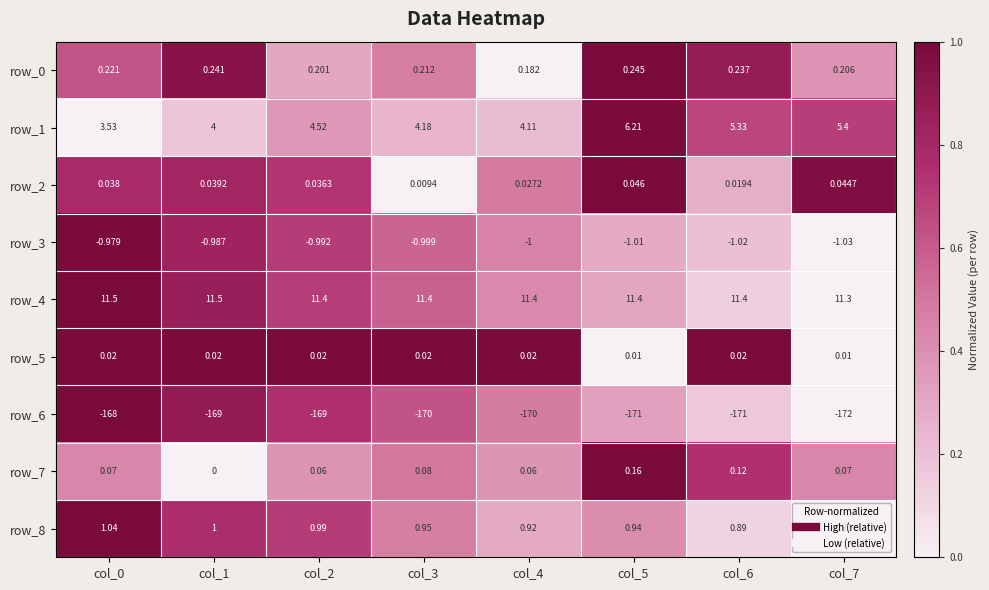

The value of row_6 at col_6 is 0.1. True or false?

False